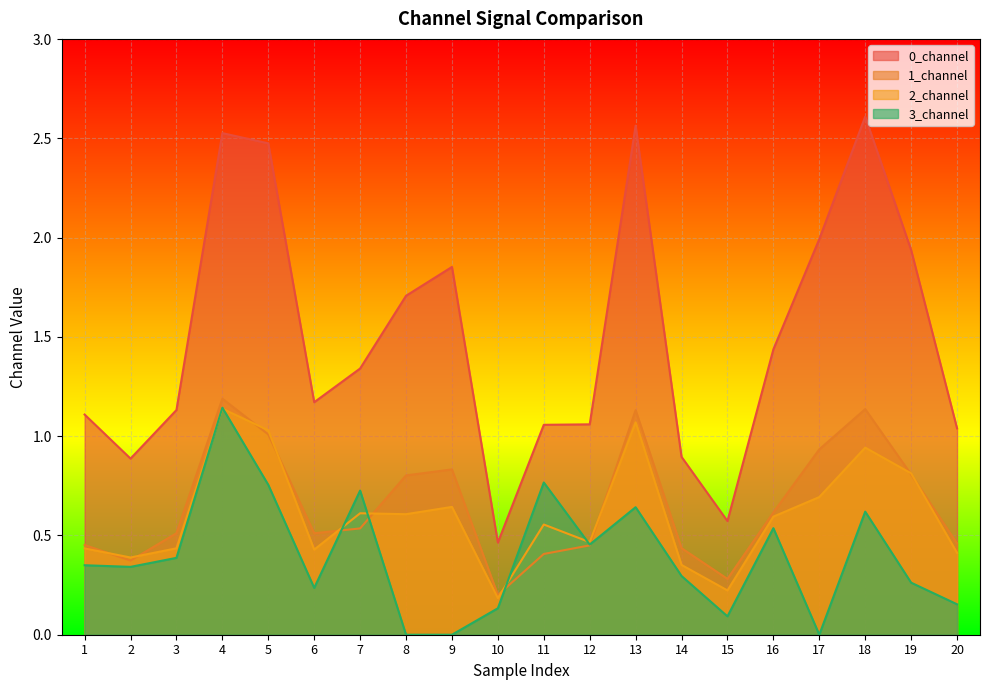

What is the difference between the highest and lowest values at 7?

0.8